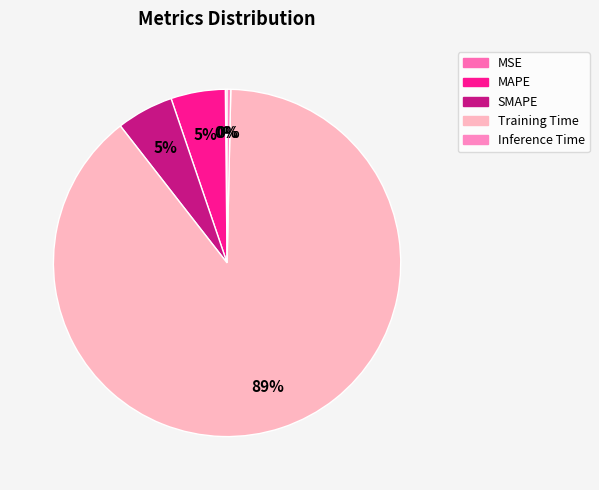

Combined, do SMAPE and Training Time account for over 50%?

Yes